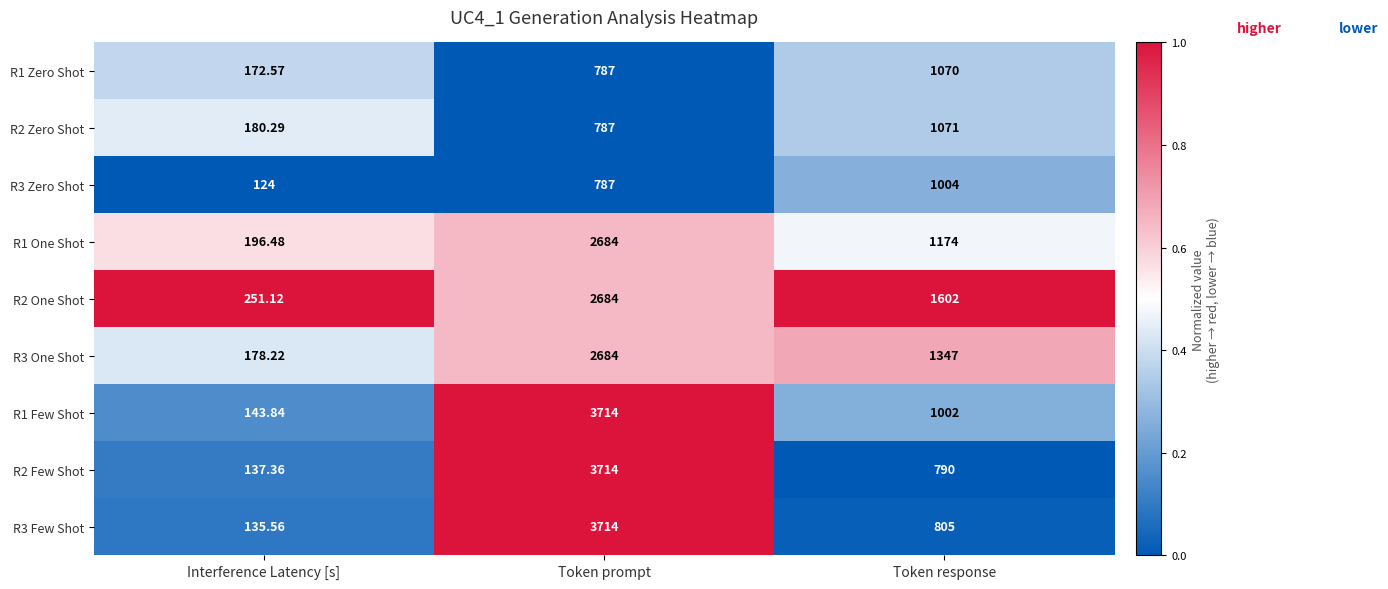

Which category has the lowest value across all series?

Interference Latency [s]